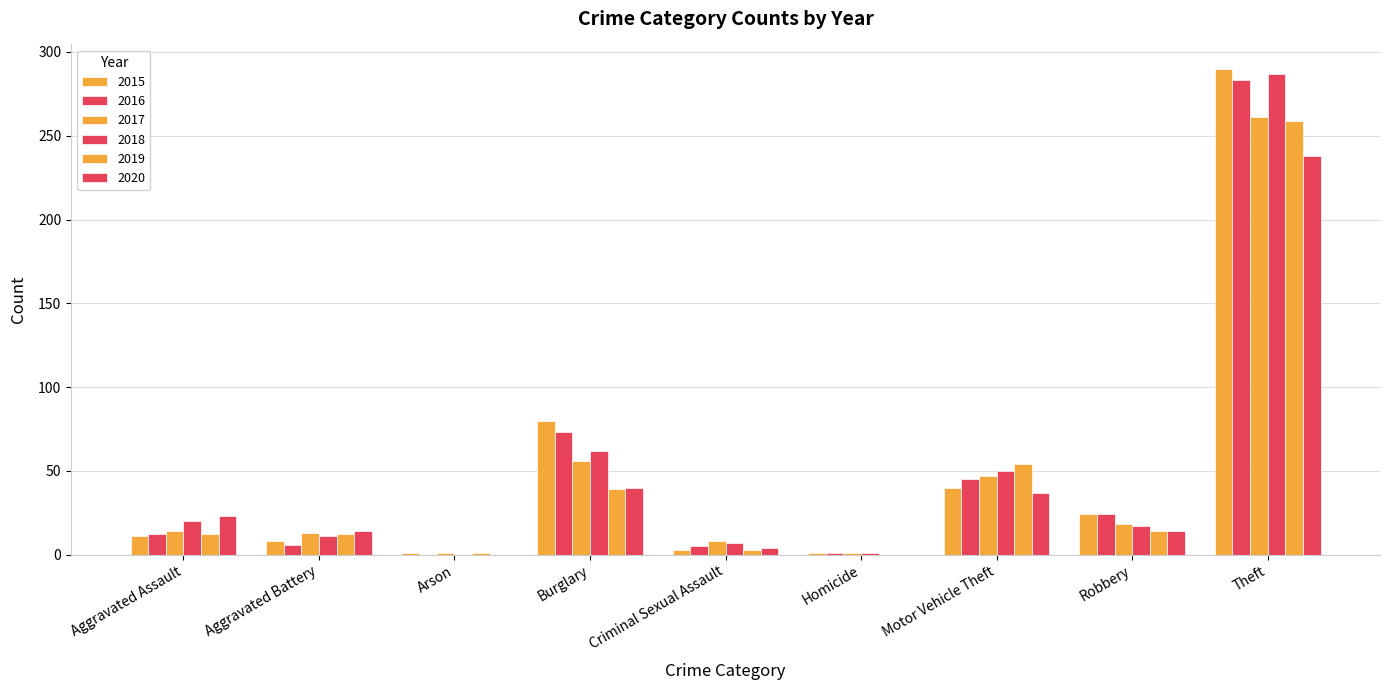

What position from the right is Burglary?

6